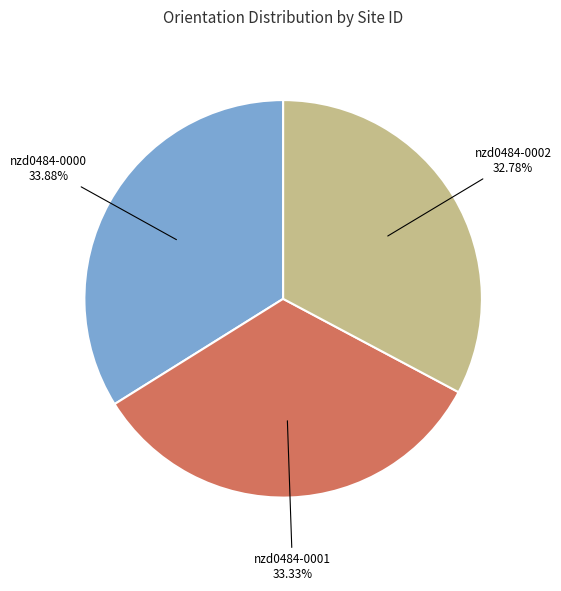

What is the smallest slice in the pie chart?

nzd0484-0002